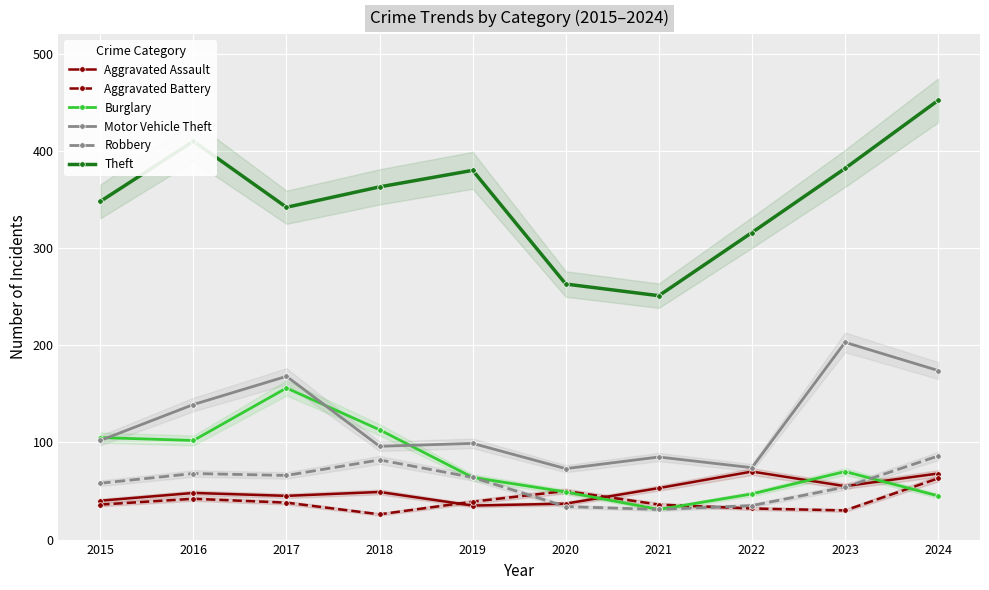

After their last crossing, which series has the higher values: Aggravated Assault or Robbery?

Robbery